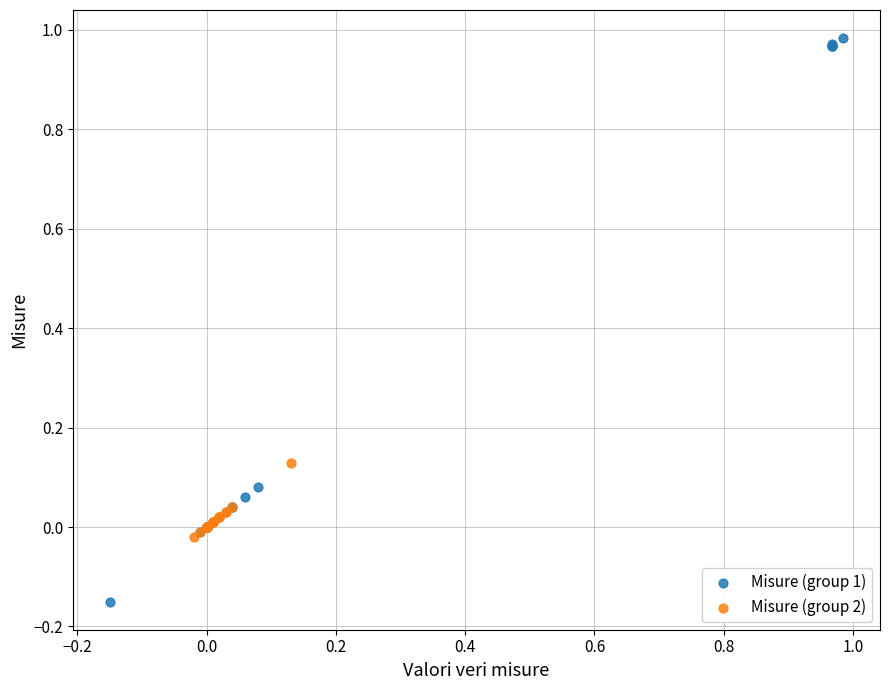

Which series reaches the maximum Y coordinate?

Misure (group 1)